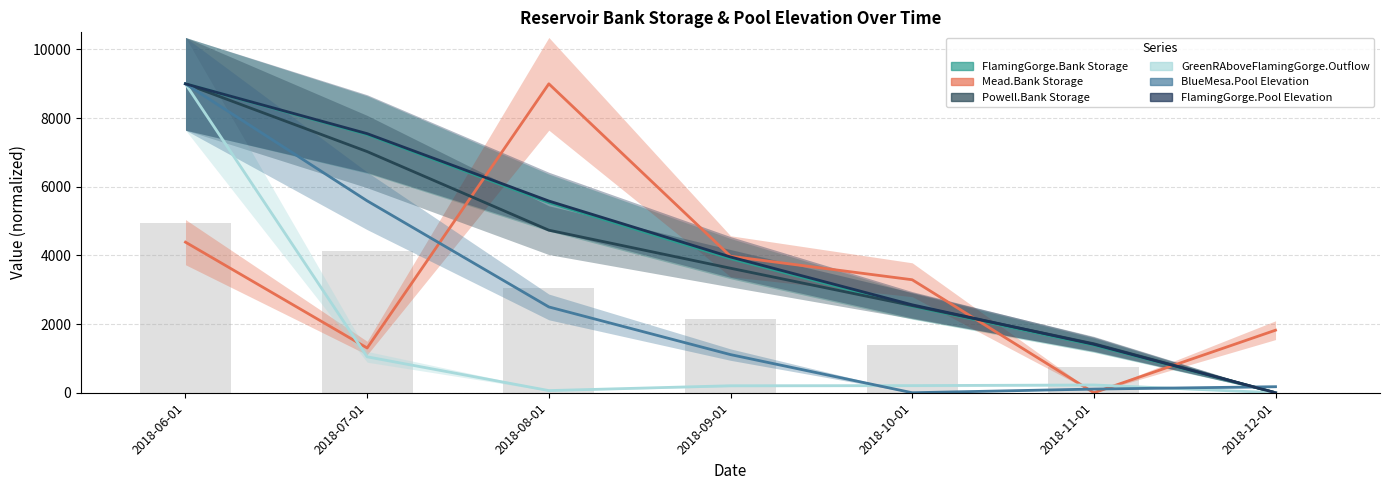

What is the difference between the maximum and minimum values in the BlueMesa.Pool Elevation series?

9000.0